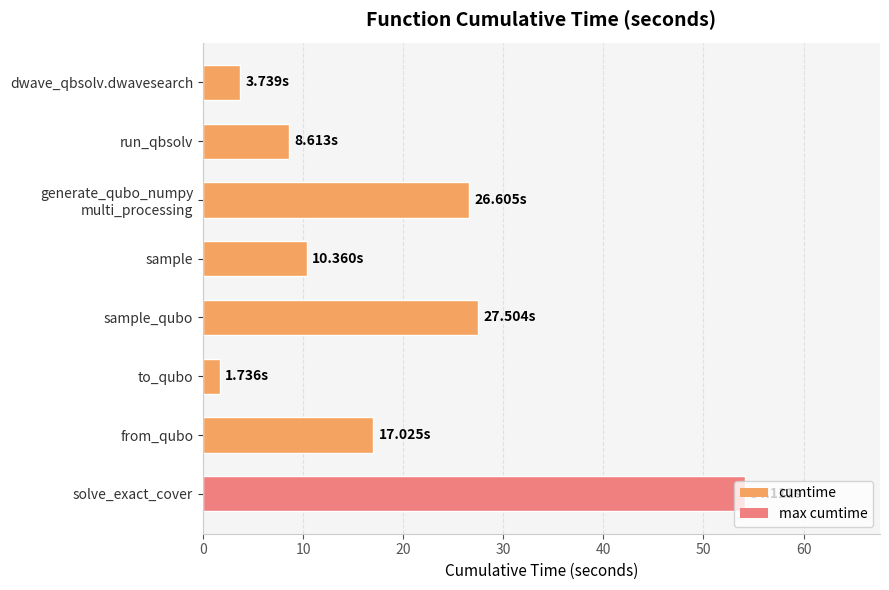

What is the change in value from dwave_qbsolv.dwavesearch to from_qubo?

+13.3